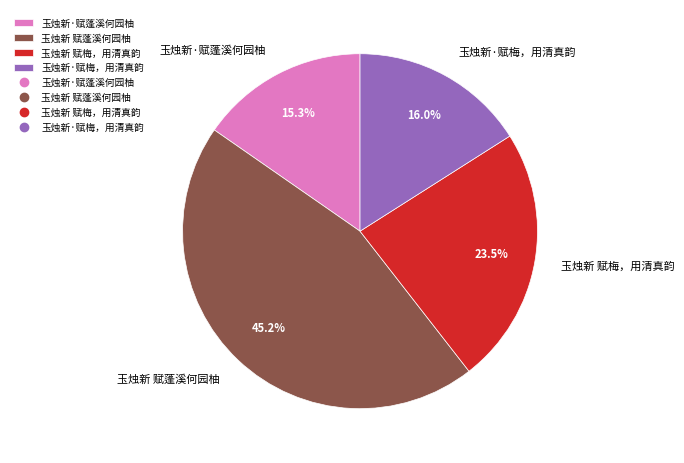

Is it true that 玉烛新 赋梅，用清真韵 is 10% of the pie?

False